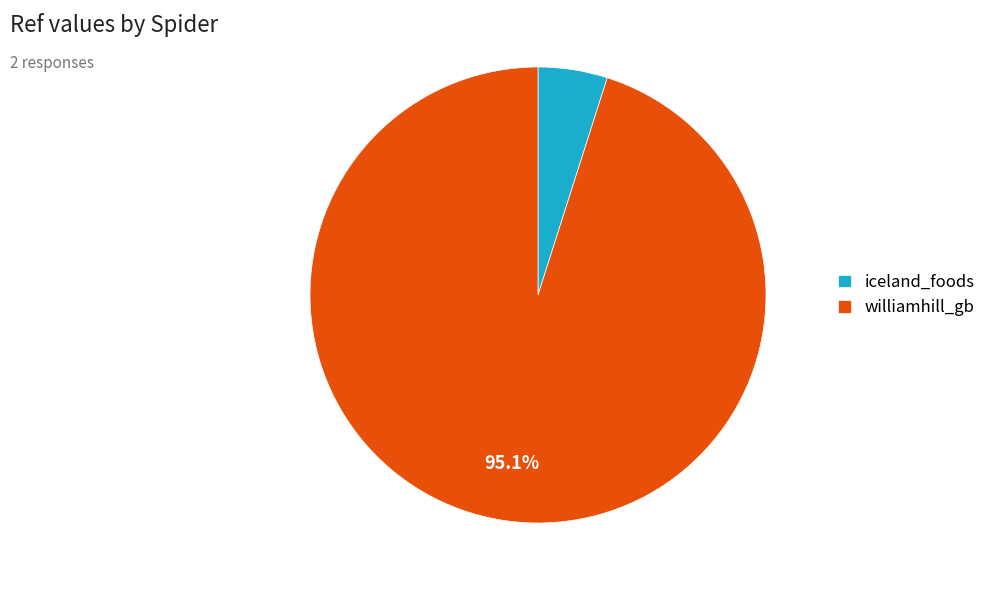

What is the largest slice in the pie chart?

williamhill_gb